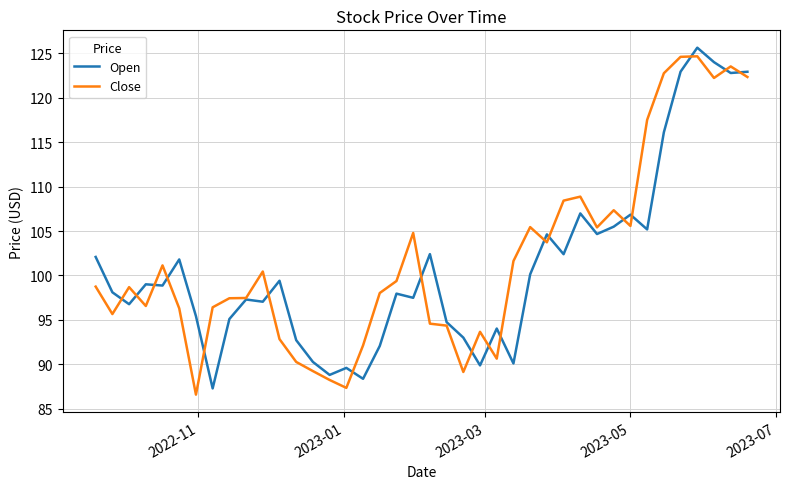

What is the maximum value for Close?

124.7